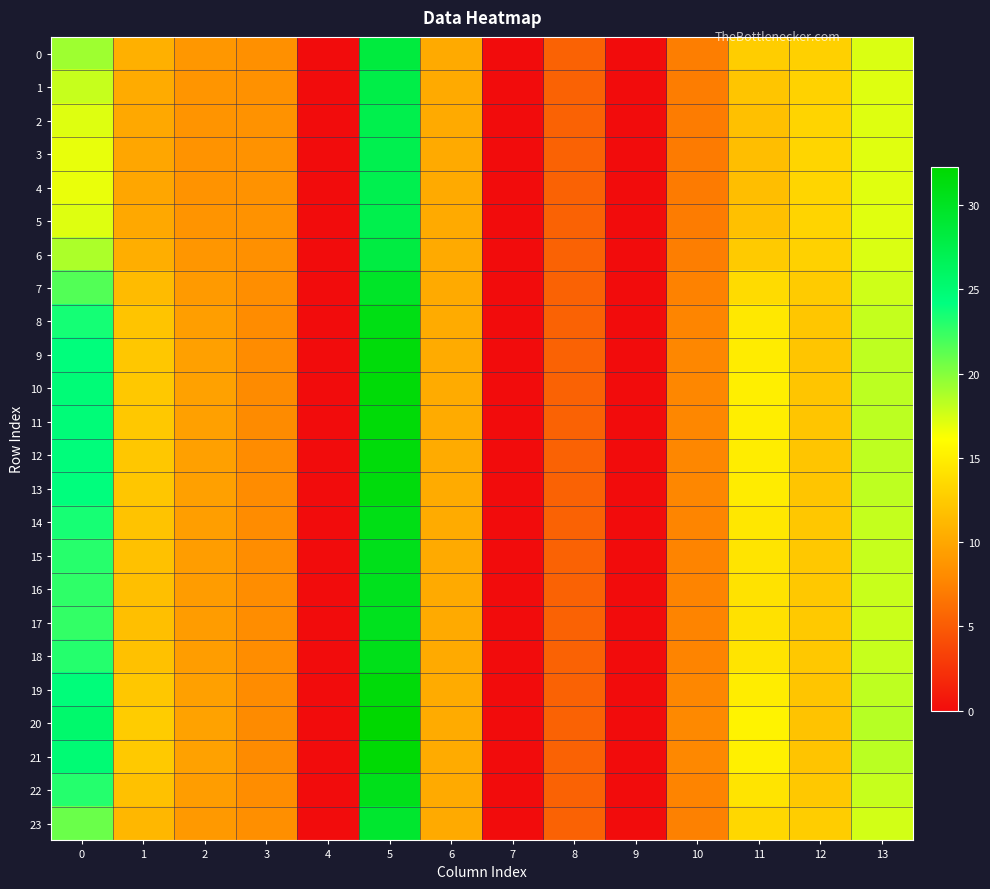

Reading left to right, extract all data points from this chart.

0: 0=19.2	1=10.6	2=8.8	3=8.4	4=0.0	5=28.3	6=10.2	7=0.0	8=5.4	9=0.0	10=7.2	11=12.6	12=12.9	13=17.3
1: 0=18.0	1=10.3	2=8.7	3=8.5	4=0.0	5=27.7	6=10.2	7=0.0	8=5.4	9=0.0	10=7.1	11=12.1	12=13.0	13=17.2
2: 0=17.2	1=10.0	2=8.6	3=8.5	4=0.0	5=27.3	6=10.2	7=0.0	8=5.5	9=0.0	10=7.1	11=11.8	12=13.2	13=17.2
3: 0=16.9	1=9.9	2=8.6	3=8.5	4=0.0	5=27.2	6=10.2	7=0.0	8=5.5	9=0.0	10=7.0	11=11.7	12=13.2	13=17.1
4: 0=16.8	1=9.9	2=8.6	3=8.5	4=0.0	5=27.2	6=10.2	7=0.0	8=5.5	9=0.0	10=7.0	11=11.6	12=13.2	13=17.1
5: 0=17.2	1=10.0	2=8.6	3=8.5	4=0.0	5=27.3	6=10.2	7=0.0	8=5.5	9=0.0	10=7.1	11=11.8	12=13.2	13=17.2
6: 0=18.8	1=10.5	2=8.8	3=8.4	4=0.0	5=28.1	6=10.2	7=0.0	8=5.4	9=0.0	10=7.2	11=12.4	12=12.9	13=17.3
7: 0=21.6	1=11.4	2=9.1	3=8.2	4=0.0	5=29.7	6=10.2	7=0.0	8=5.4	9=0.0	10=7.5	11=13.7	12=12.5	13=17.7
8: 0=23.6	1=12.0	2=9.4	3=8.1	4=0.0	5=30.9	6=10.2	7=0.0	8=5.4	9=0.0	10=7.7	11=14.5	12=12.2	13=18.0
9: 0=24.4	1=12.2	2=9.5	3=8.1	4=0.0	5=31.5	6=10.3	7=0.0	8=5.4	9=0.0	10=7.8	11=14.9	12=12.1	13=18.2
10: 0=24.7	1=12.3	2=9.5	3=8.1	4=0.0	5=31.8	6=10.3	7=0.0	8=5.4	9=0.0	10=7.8	11=15.0	12=12.1	13=18.3
11: 0=24.6	1=12.3	2=9.5	3=8.1	4=0.0	5=31.7	6=10.3	7=0.0	8=5.4	9=0.0	10=7.8	11=15.0	12=12.1	13=18.3
12: 0=24.4	1=12.3	2=9.5	3=8.1	4=0.0	5=31.6	6=10.3	7=0.0	8=5.4	9=0.0	10=7.8	11=14.9	12=12.1	13=18.2
13: 0=24.3	1=12.2	2=9.5	3=8.1	4=0.0	5=31.5	6=10.3	7=0.0	8=5.4	9=0.0	10=7.8	11=14.8	12=12.1	13=18.2
14: 0=23.5	1=12.0	2=9.4	3=8.1	4=0.0	5=30.9	6=10.2	7=0.0	8=5.4	9=0.0	10=7.7	11=14.5	12=12.2	13=18.0
15: 0=23.0	1=11.8	2=9.3	3=8.2	4=0.0	5=30.6	6=10.2	7=0.0	8=5.4	9=0.0	10=7.6	11=14.3	12=12.3	13=17.9
16: 0=22.7	1=11.7	2=9.3	3=8.2	4=0.0	5=30.4	6=10.2	7=0.0	8=5.4	9=0.0	10=7.6	11=14.1	12=12.4	13=17.9
17: 0=22.6	1=11.7	2=9.2	3=8.2	4=0.0	5=30.3	6=10.2	7=0.0	8=5.4	9=0.0	10=7.6	11=14.1	12=12.4	13=17.8
18: 0=23.1	1=11.8	2=9.3	3=8.2	4=0.0	5=30.6	6=10.2	7=0.0	8=5.4	9=0.0	10=7.6	11=14.3	12=12.3	13=17.9
19: 0=24.5	1=12.3	2=9.5	3=8.1	4=0.0	5=31.6	6=10.3	7=0.0	8=5.4	9=0.0	10=7.8	11=14.9	12=12.1	13=18.2
20: 0=25.4	1=12.6	2=9.6	3=8.0	4=0.0	5=32.3	6=10.3	7=0.0	8=5.4	9=0.0	10=7.9	11=15.3	12=12.0	13=18.4
21: 0=24.9	1=12.4	2=9.6	3=8.1	4=0.0	5=31.9	6=10.3	7=0.0	8=5.4	9=0.0	10=7.8	11=15.1	12=12.0	13=18.3
22: 0=23.0	1=11.8	2=9.3	3=8.2	4=0.0	5=30.6	6=10.2	7=0.0	8=5.4	9=0.0	10=7.6	11=14.3	12=12.3	13=17.9
23: 0=20.8	1=11.2	2=9.0	3=8.3	4=0.0	5=29.2	6=10.2	7=0.0	8=5.4	9=0.0	10=7.4	11=13.3	12=12.6	13=17.6